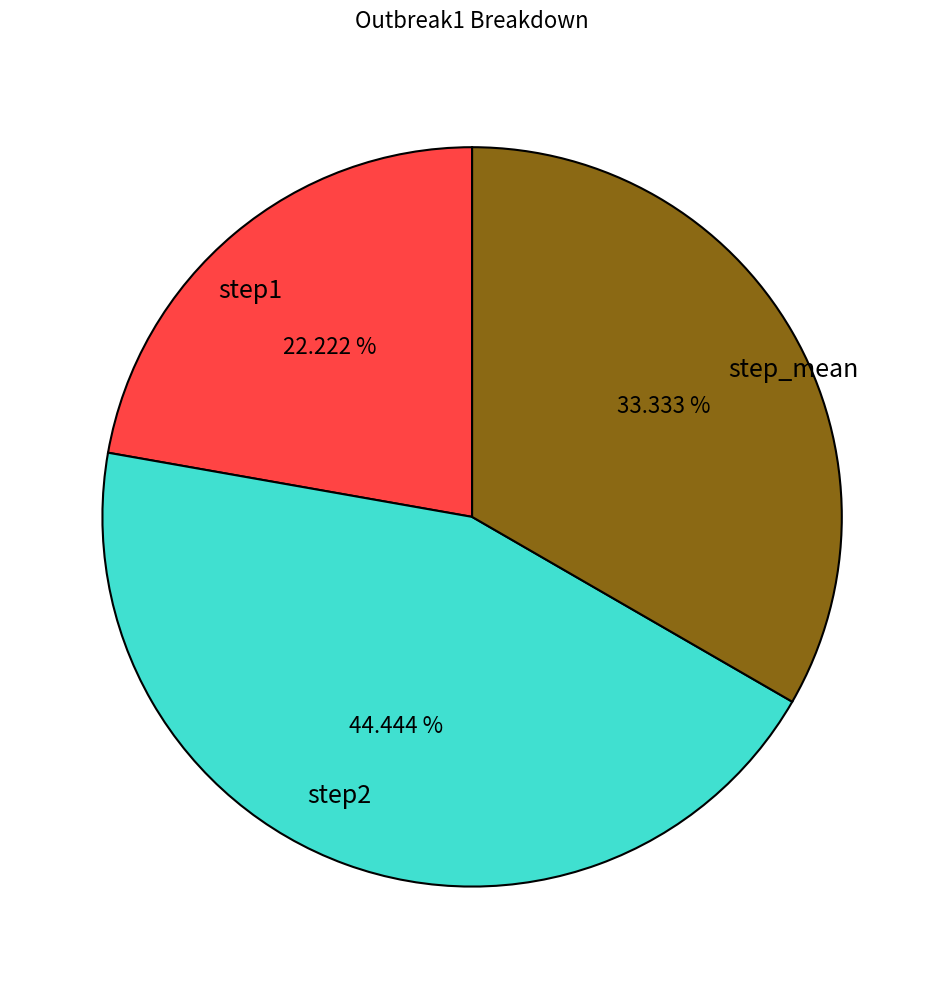

To the nearest percent, what percentage of the pie is step2?

44%